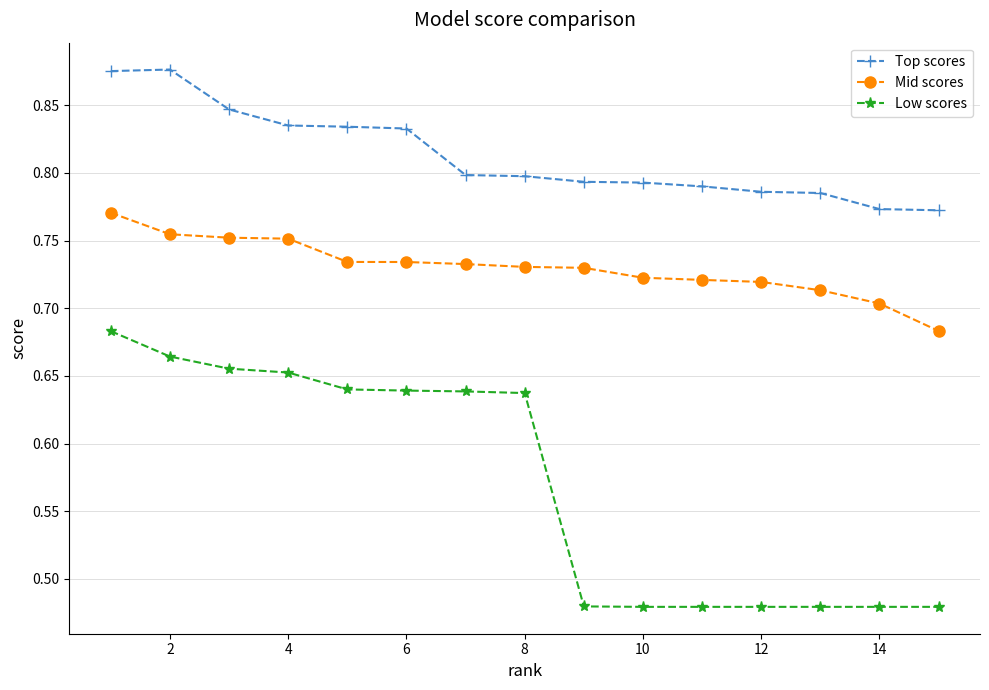

True or false: Top scores and Low scores cross at least once.

False